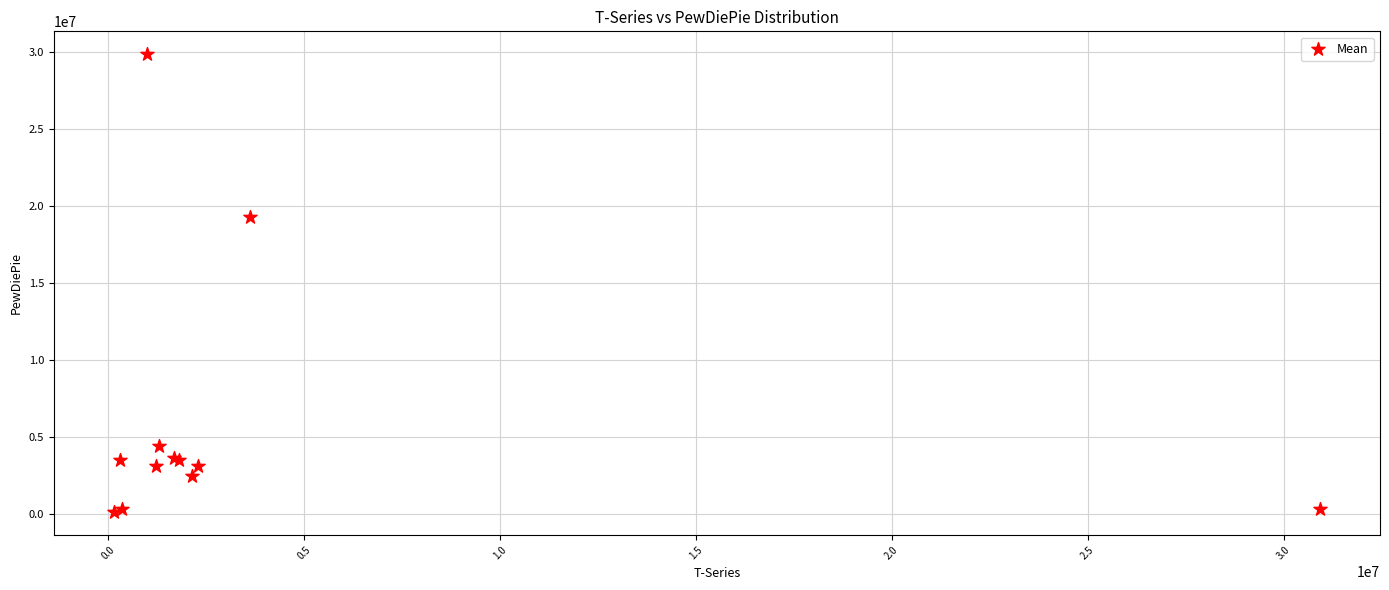

What Y value in the scatter plot is closest to 15003716?

19280335